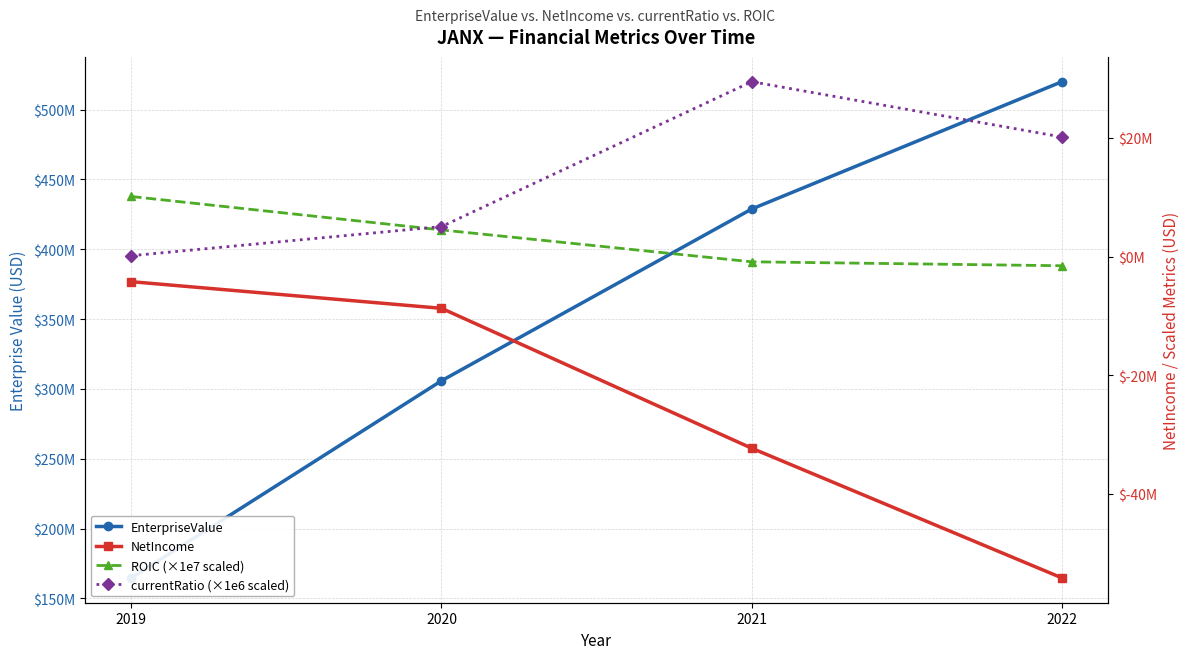

Where does the currentRatio (×1e6 scaled) series first go above 20139274?

2021